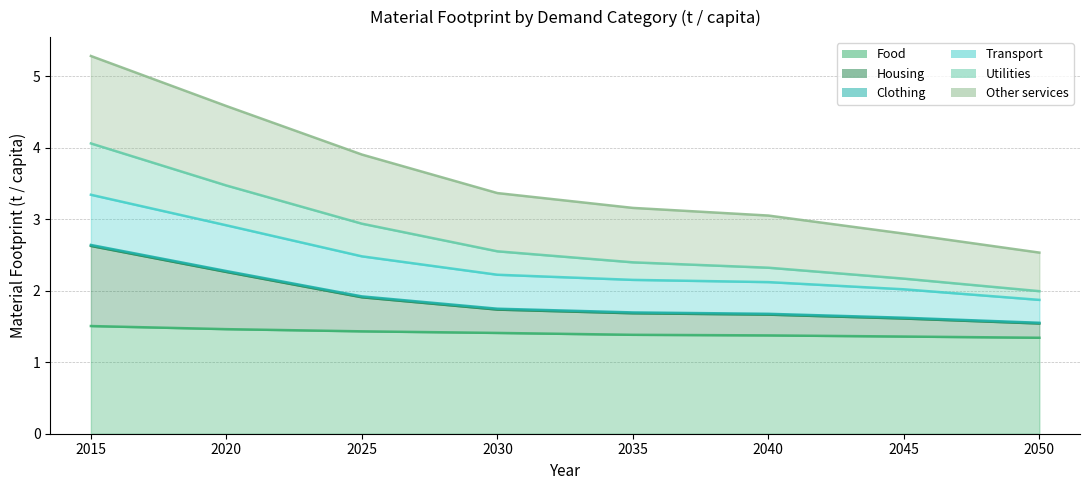

True or false: Food and Transport cross at least once.

False